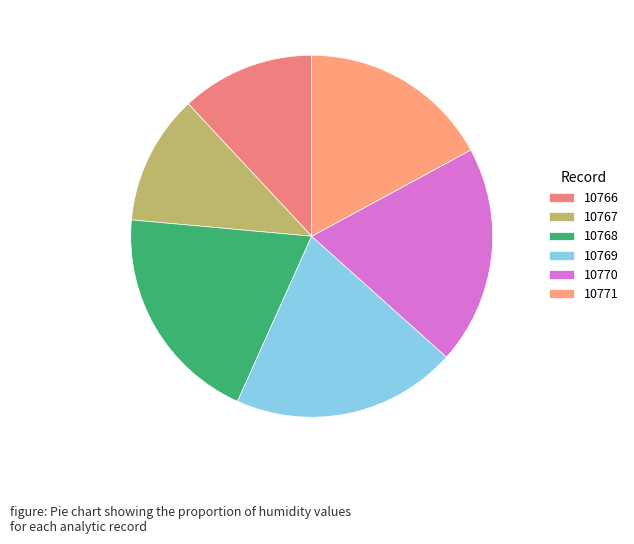

How many segments does this pie chart have?

6